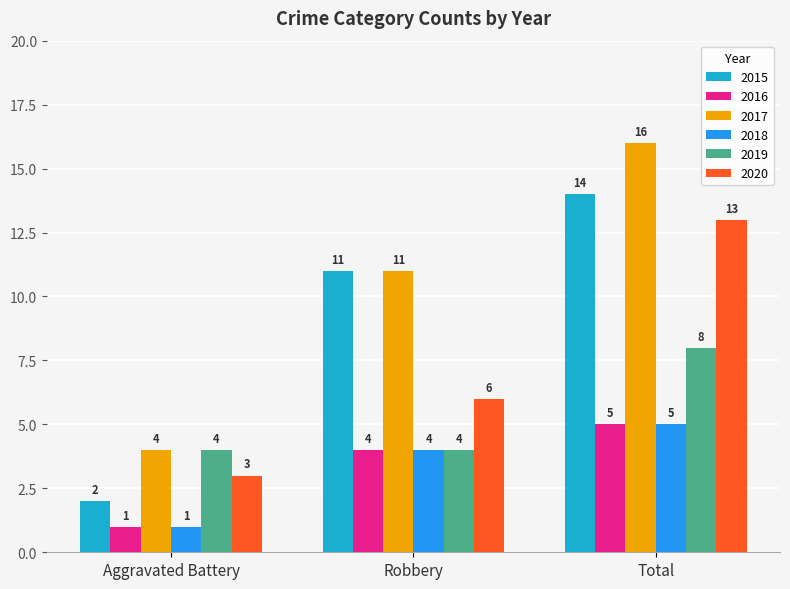

How many groups of bars are there?

3